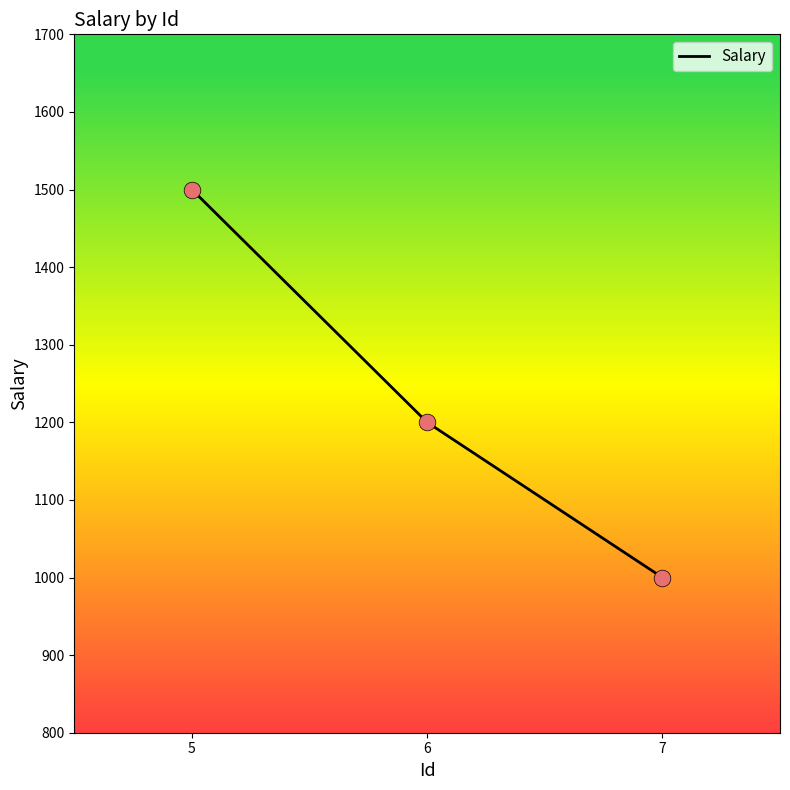

What is the change in value from 5 to 6?

-300